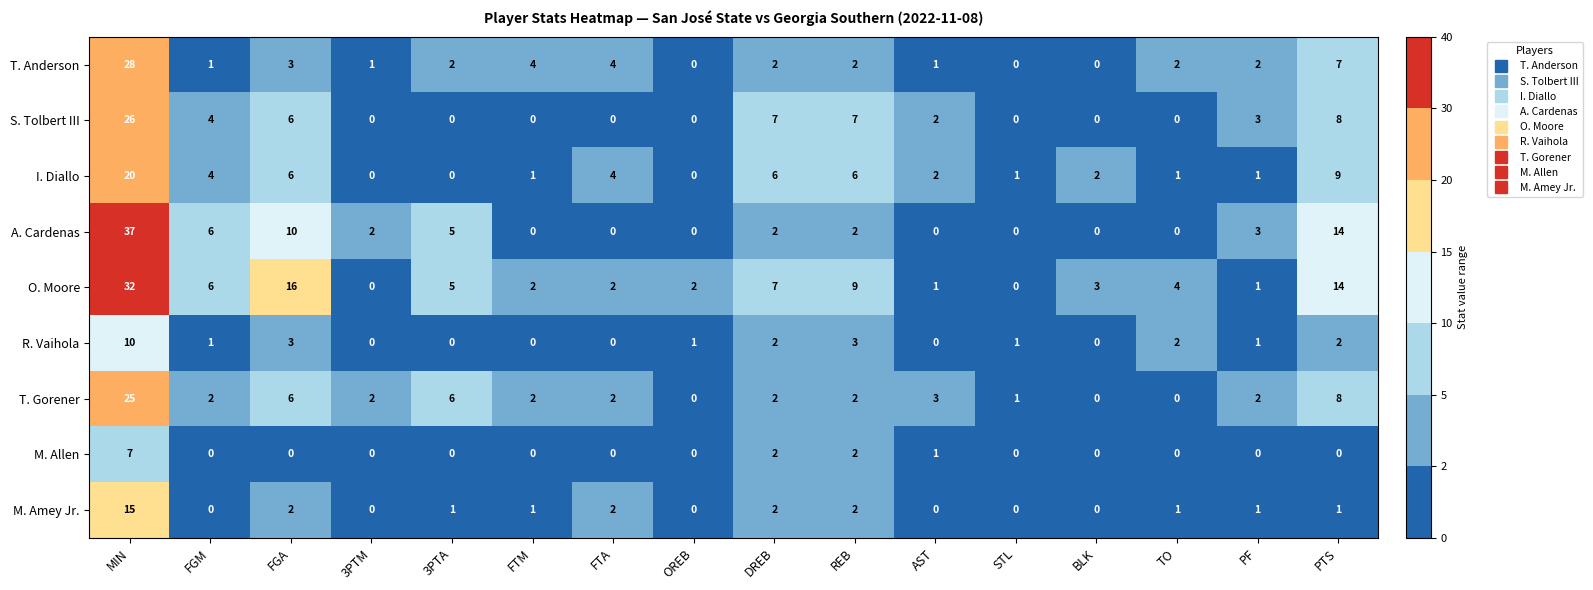

The value of R. Vaihola at AST is 0. True or false?

True